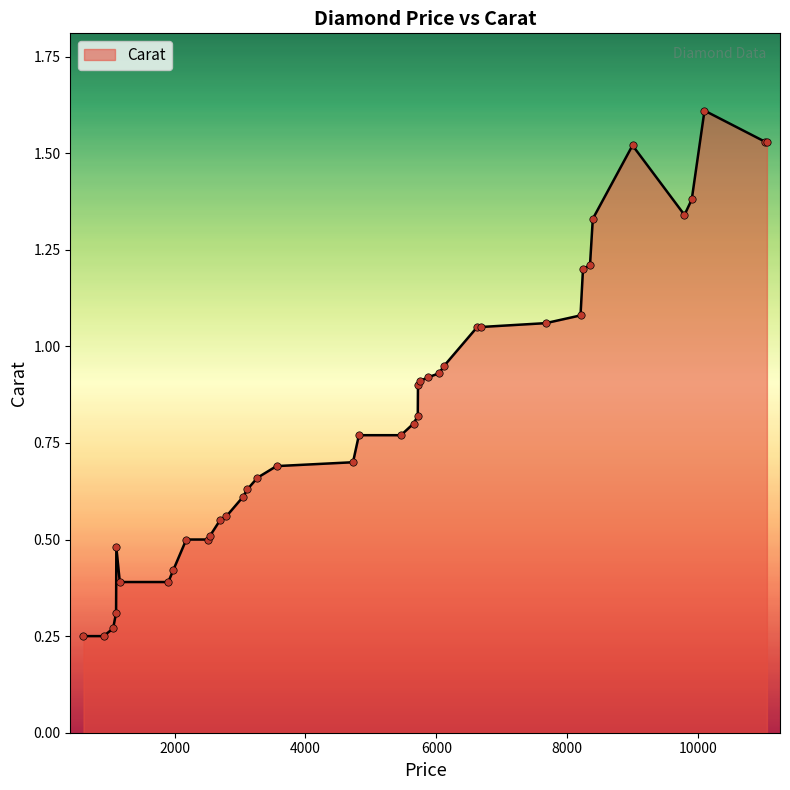

What is the greatest value displayed?

1.6